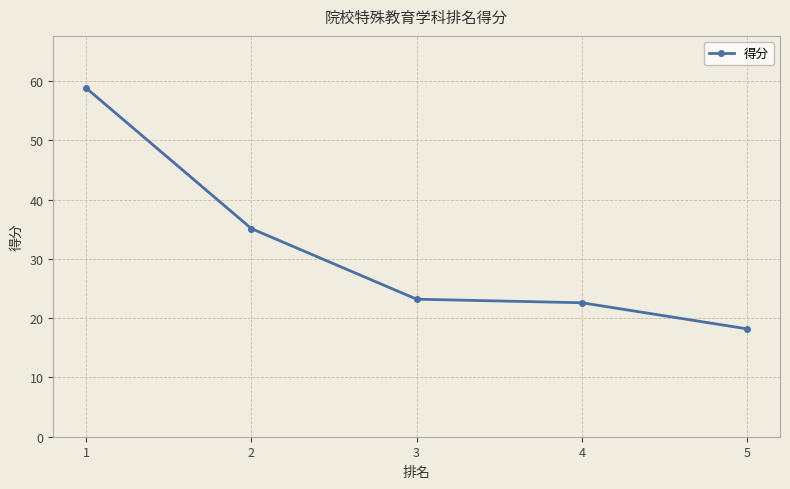

How many data points are above 23?

3